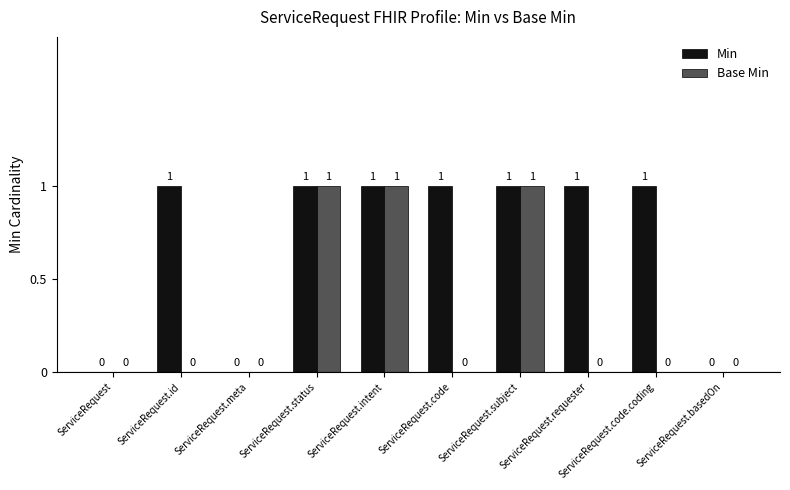

Which series has the largest total across all categories?

Min